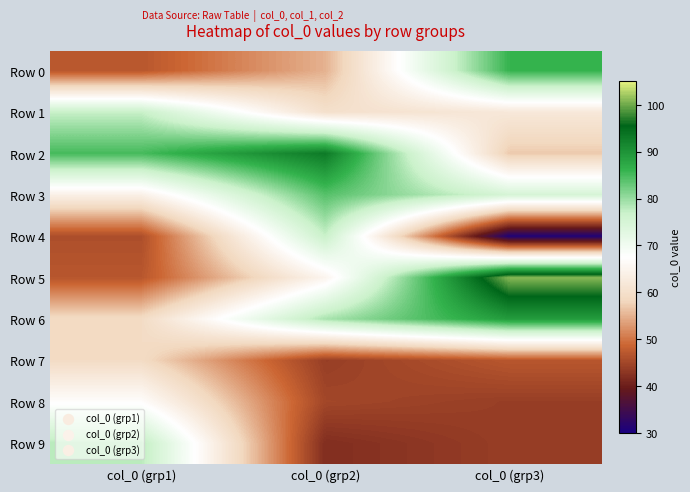

Reading left to right, extract all data points from this chart.

Row 0: col_0 (grp1)=47	col_0 (grp2)=55	col_0 (grp3)=86
Row 1: col_0 (grp1)=77	col_0 (grp2)=60	col_0 (grp3)=62
Row 2: col_0 (grp1)=85	col_0 (grp2)=93	col_0 (grp3)=57
Row 3: col_0 (grp1)=64	col_0 (grp2)=84	col_0 (grp3)=75
Row 4: col_0 (grp1)=46	col_0 (grp2)=77	col_0 (grp3)=31
Row 5: col_0 (grp1)=47	col_0 (grp2)=65	col_0 (grp3)=101
Row 6: col_0 (grp1)=59	col_0 (grp2)=79	col_0 (grp3)=89
Row 7: col_0 (grp1)=59	col_0 (grp2)=44	col_0 (grp3)=47
Row 8: col_0 (grp1)=67	col_0 (grp2)=45	col_0 (grp3)=44
Row 9: col_0 (grp1)=78	col_0 (grp2)=42	col_0 (grp3)=44